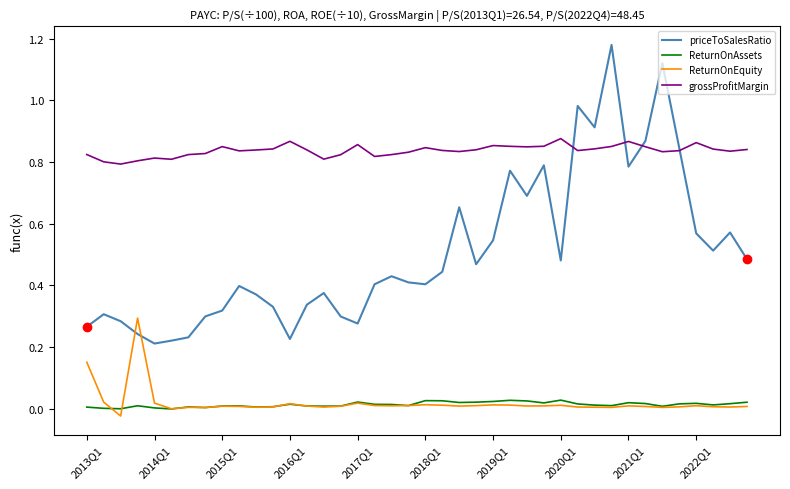

What are all the series names shown in the legend?

priceToSalesRatio, ReturnOnAssets, ReturnOnEquity, grossProfitMargin